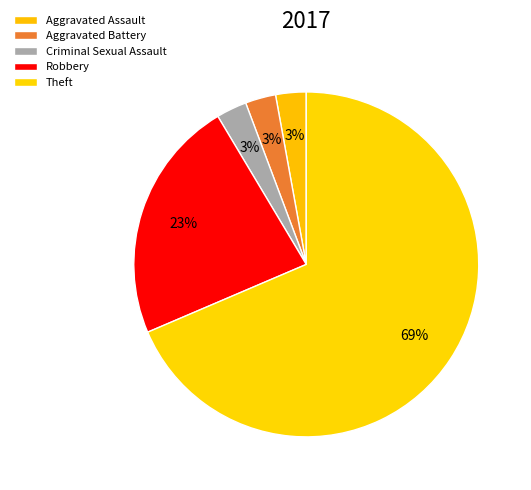

What is the largest slice in the pie chart?

Theft